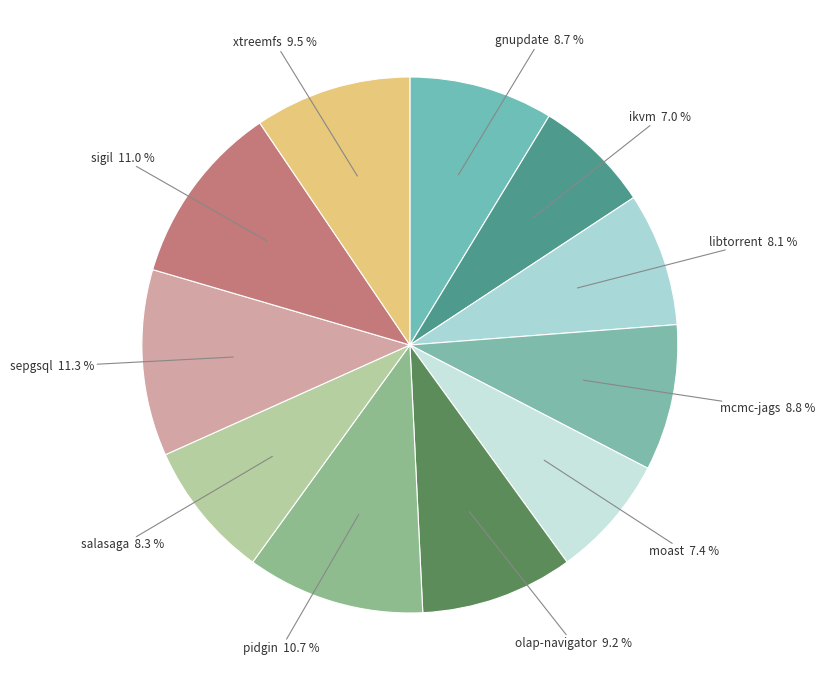

Between libtorrent and sigil, which is larger?

sigil